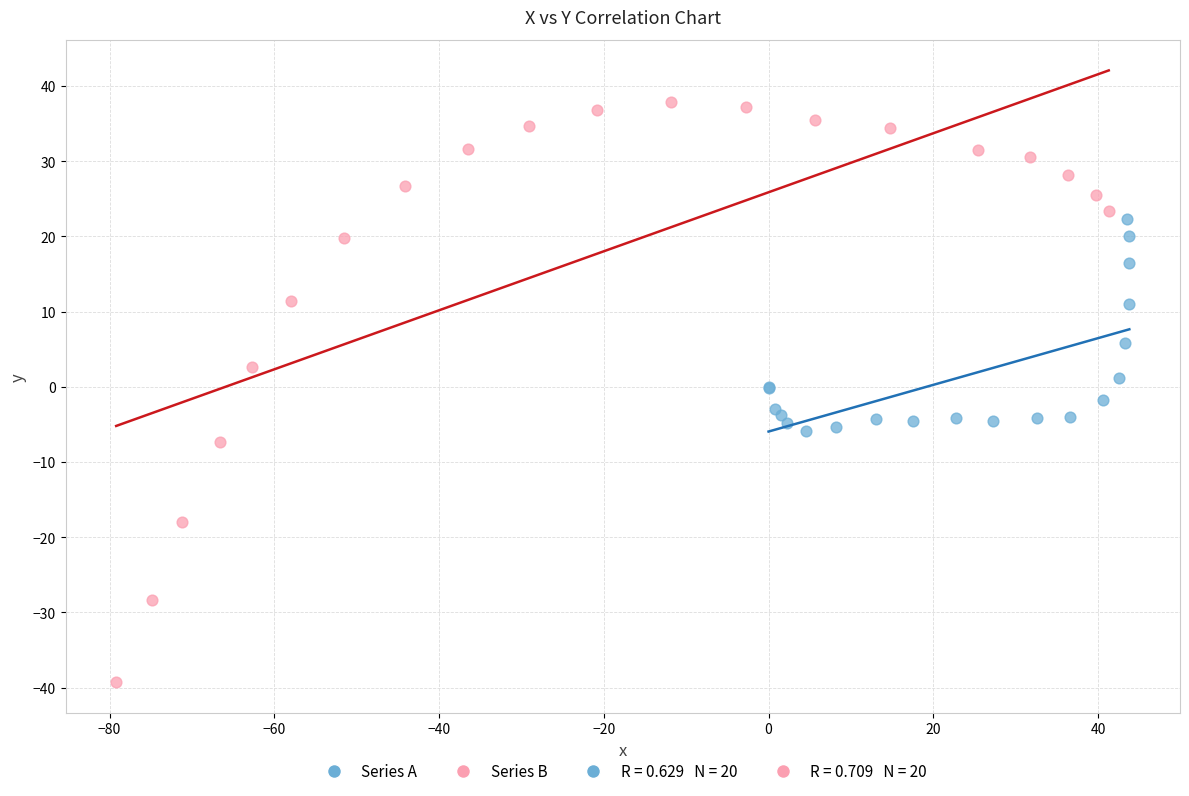

Which series reaches the maximum Y coordinate?

Series B